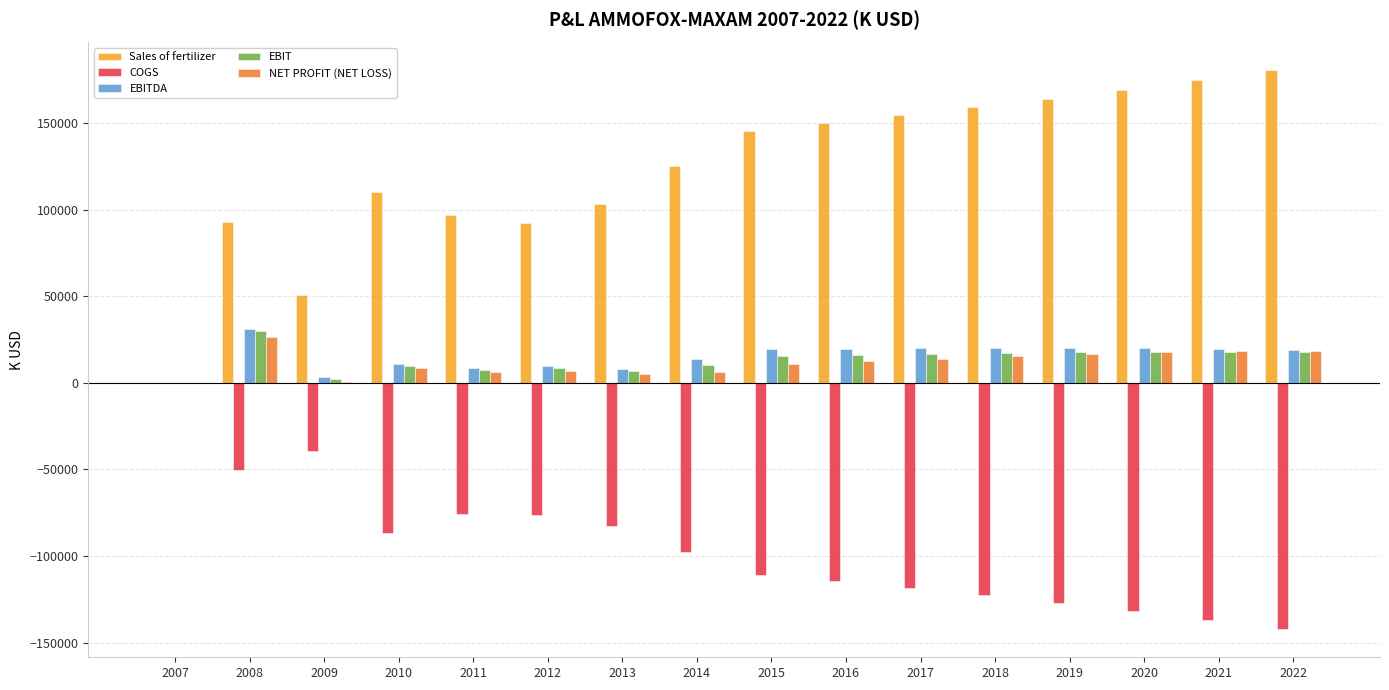

What is the greatest value displayed?

180244.5